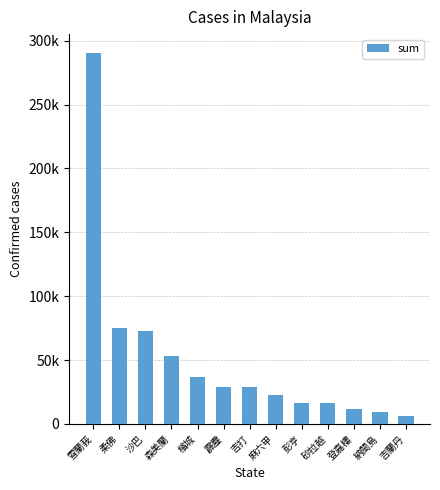

What is the change in value from 森美蘭 to 檳城?

-16336